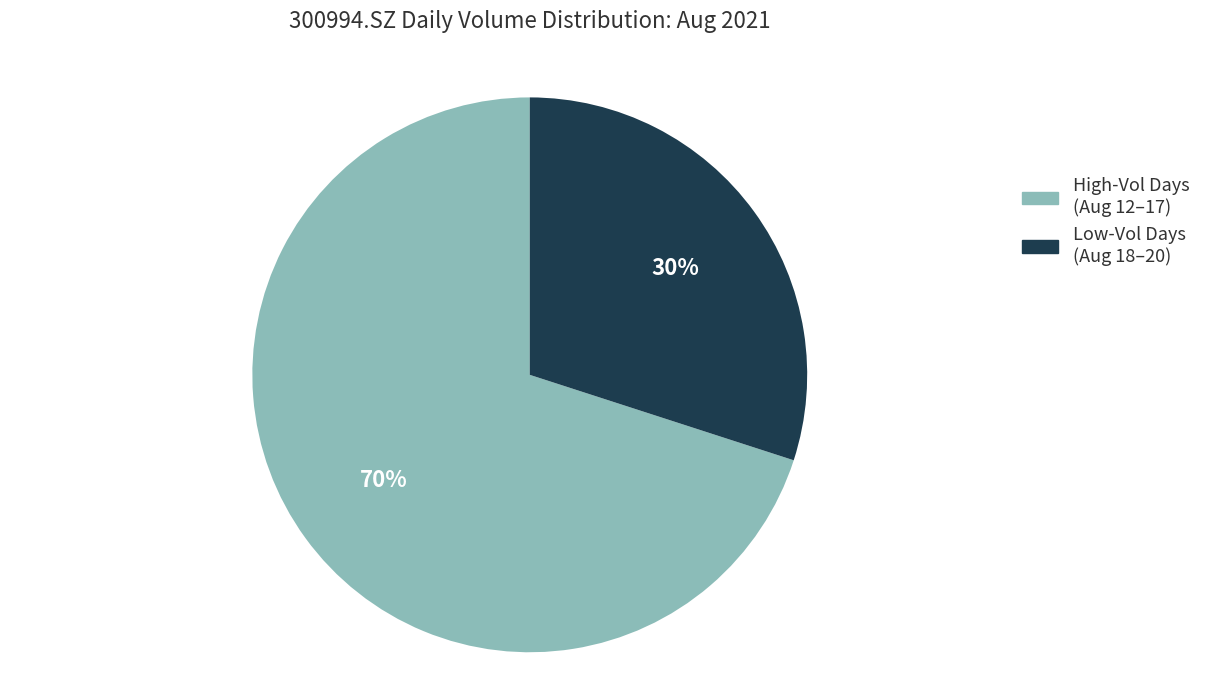

To the nearest percent, what is the average slice percentage?

50%